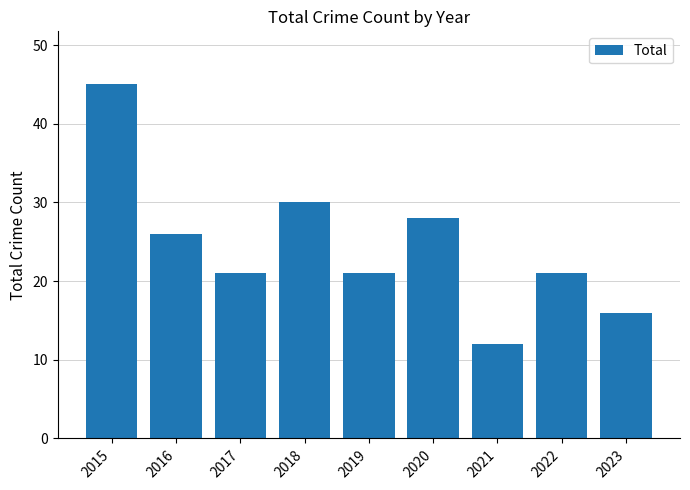

What is the approximate value at 2023, to the nearest 10?

20